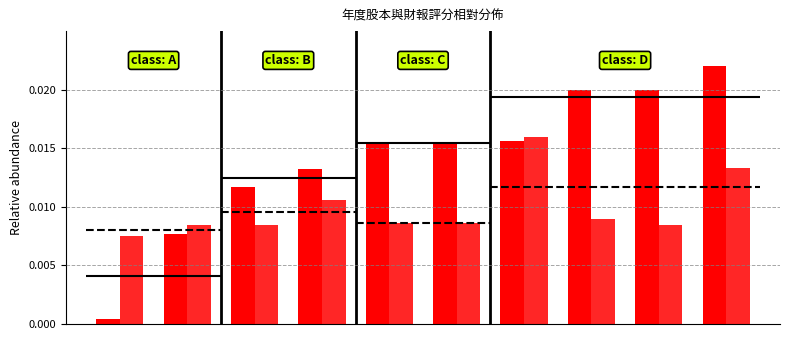

How many groups of bars are there?

10